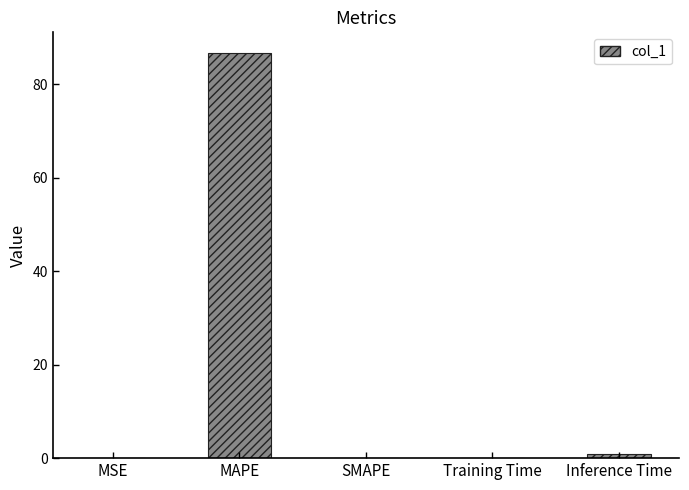

Which category has the highest value across all series?

MAPE